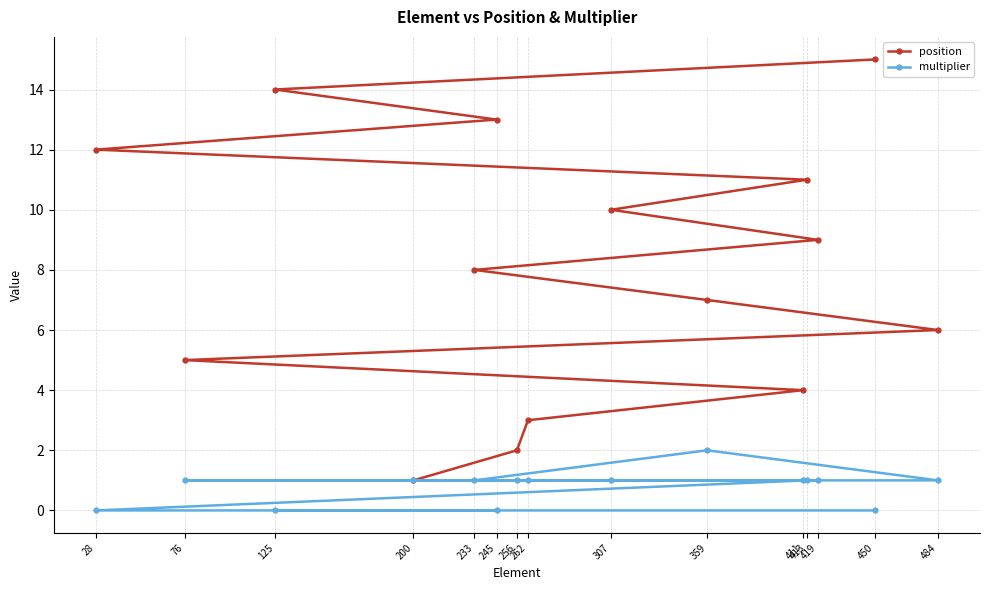

True or false: position has a value of 2 at 256.

True